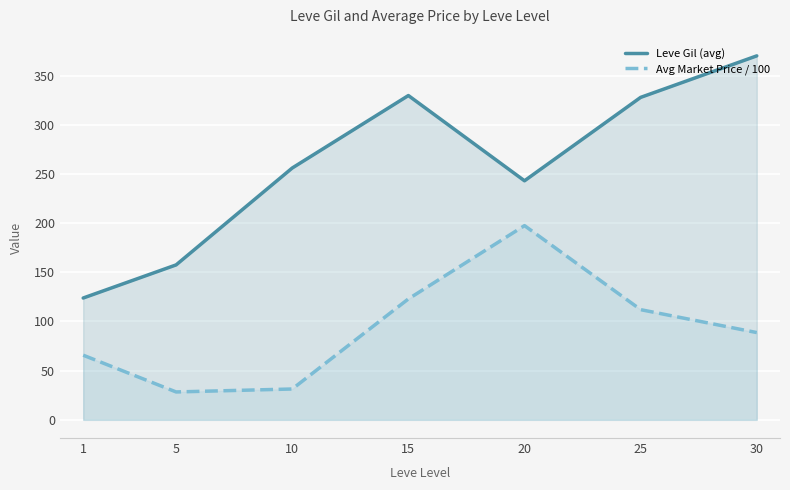

What is the minimum value shown in the chart?

28.3